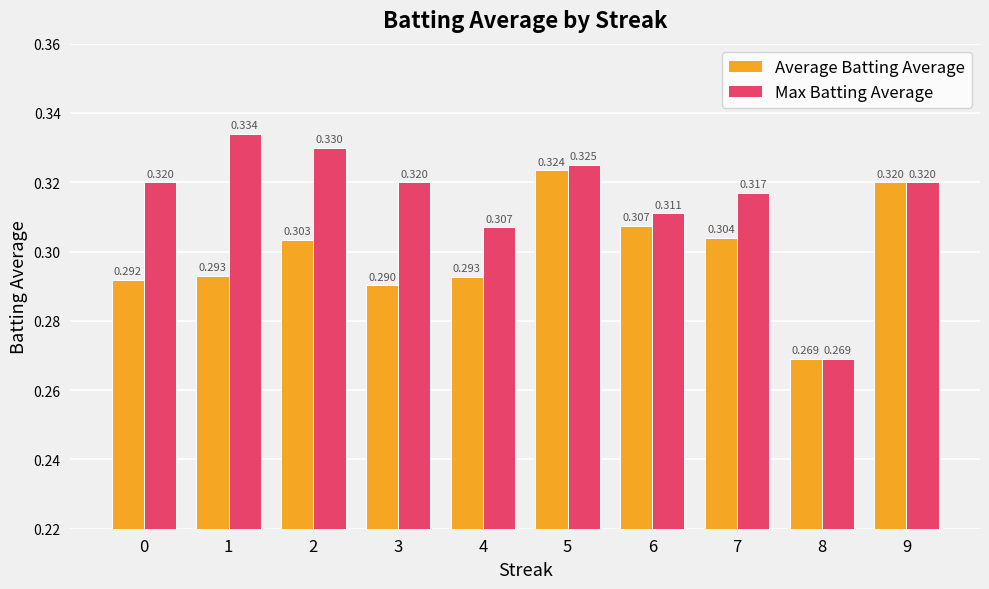

Which series has the largest total across all categories?

Max Batting Average